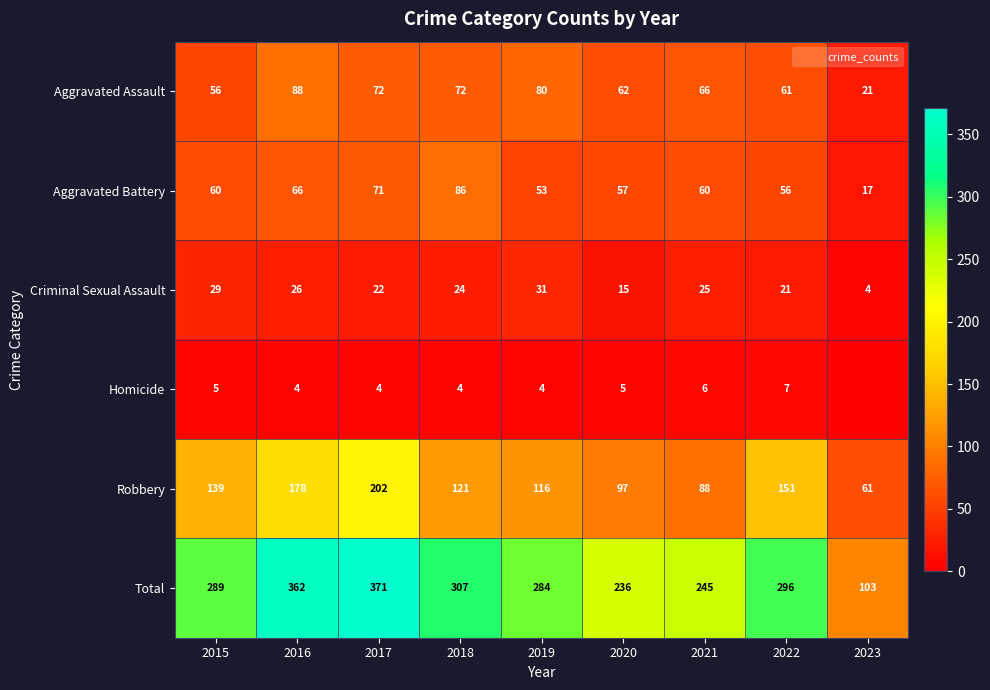

True or false: Homicide has a value of 4 at 2018.

True